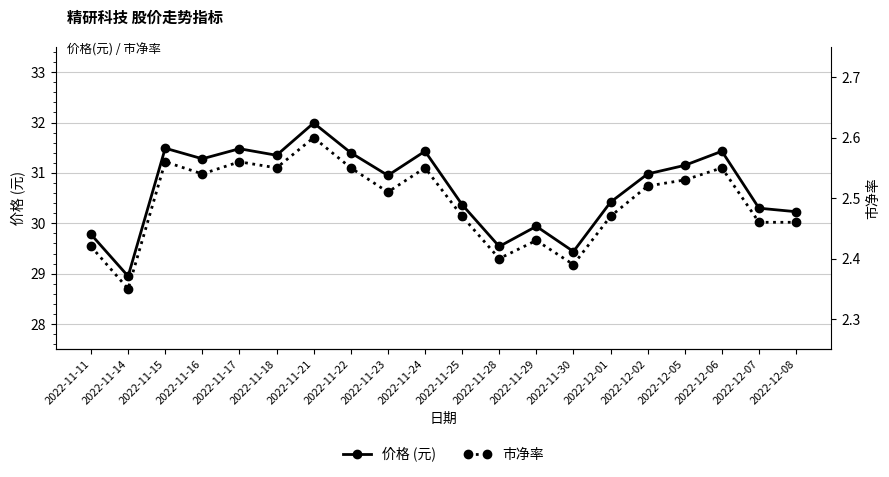

List the series in order of their peak value, highest first.

价格 (元), 市净率